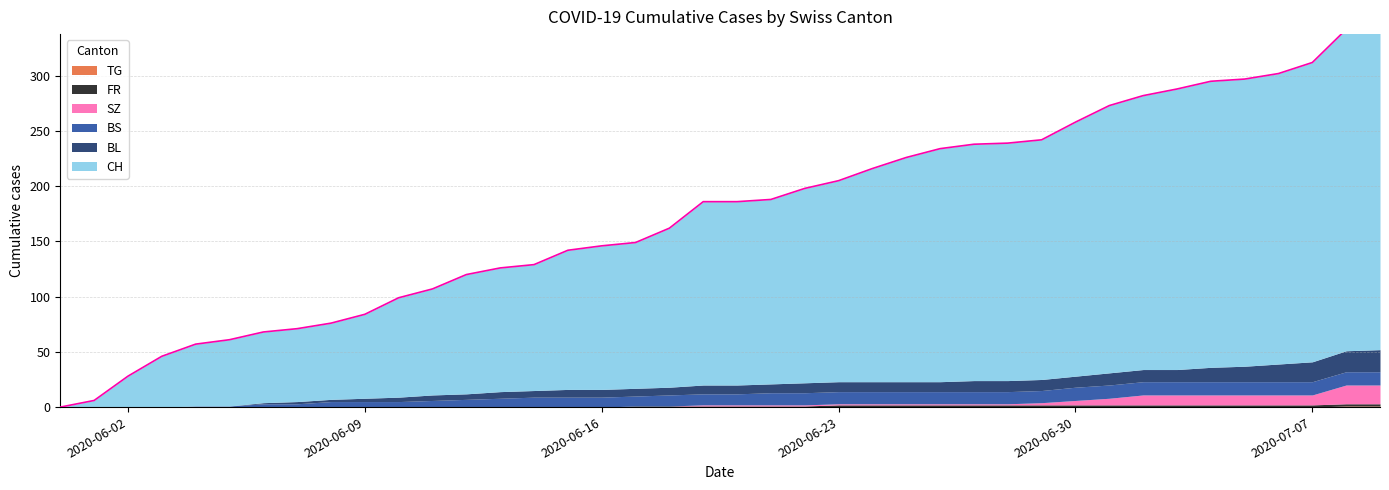

The FR series shows 1 at 2020-06-03. True or false?

False